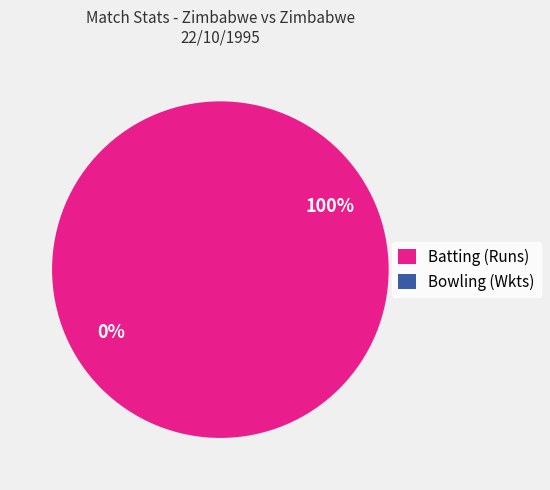

What percentage is the Batting (Runs) slice, to the nearest percent?

100%